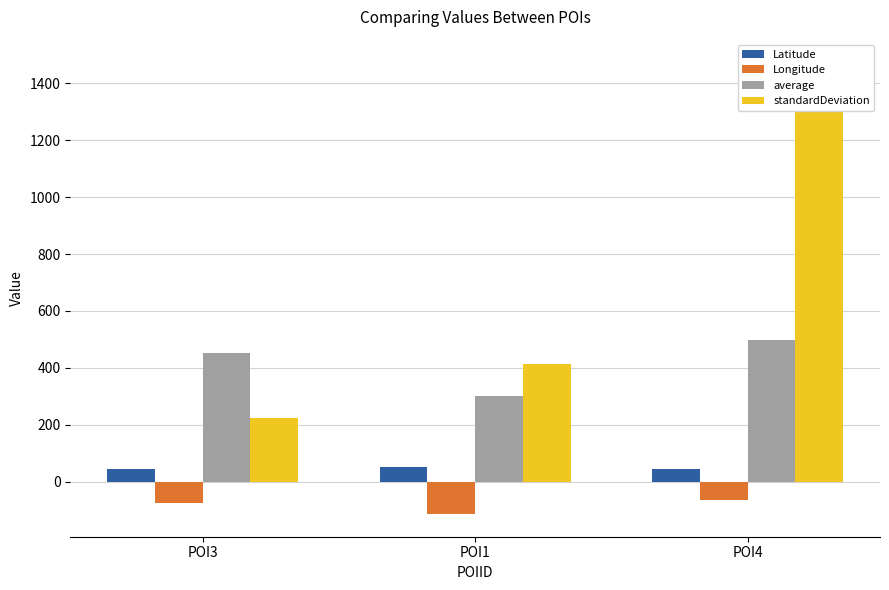

At POI4, list the series in order from largest to smallest.

standardDeviation, average, Latitude, Longitude